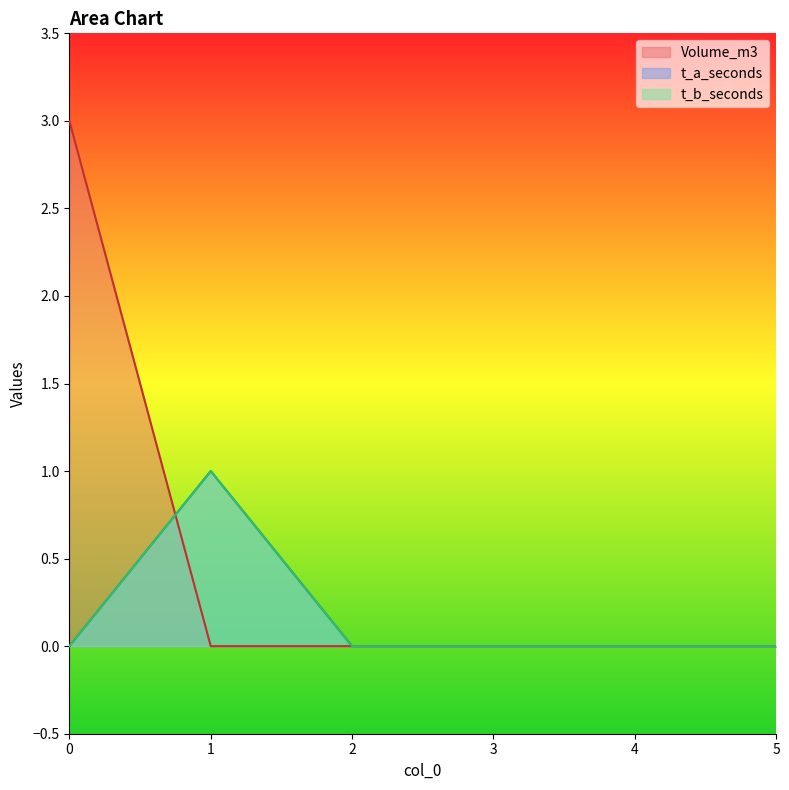

How many categories are shown in the chart?

6